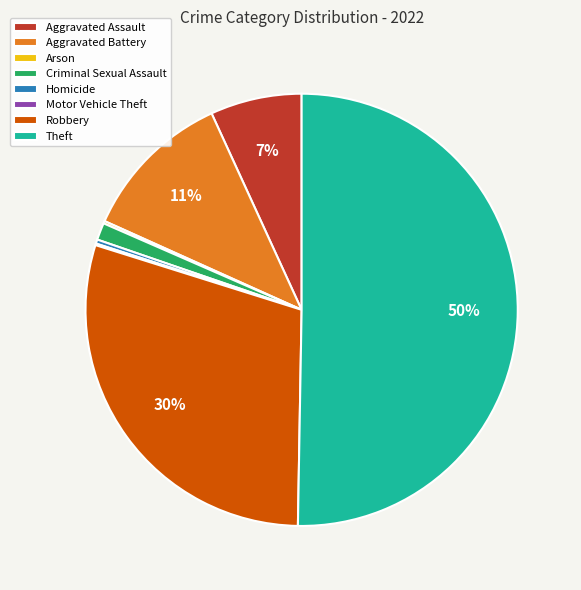

Do Theft and Aggravated Battery together represent more than half of the pie?

Yes